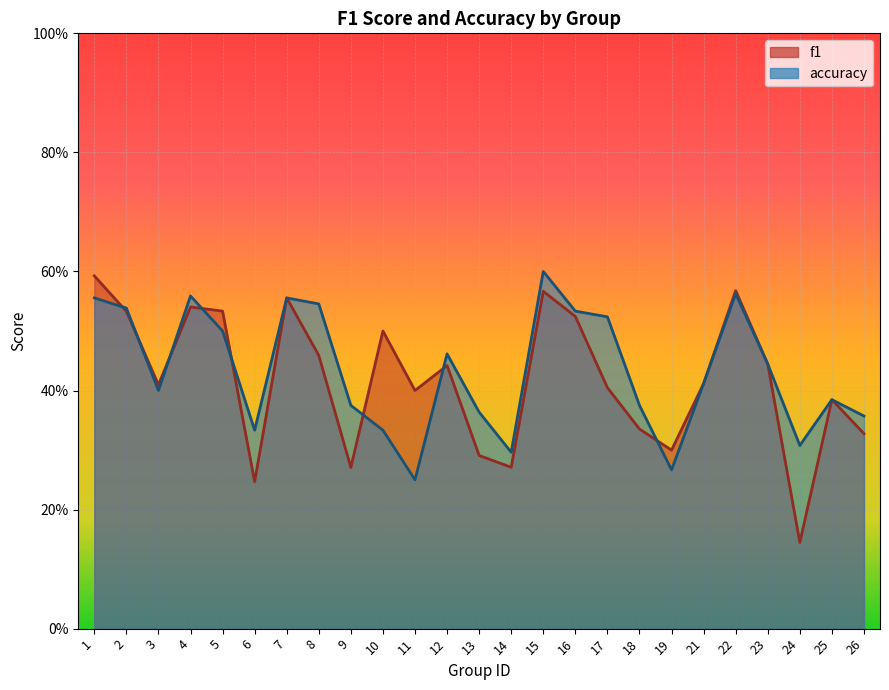

List the series in order of their peak value, lowest first.

f1, accuracy